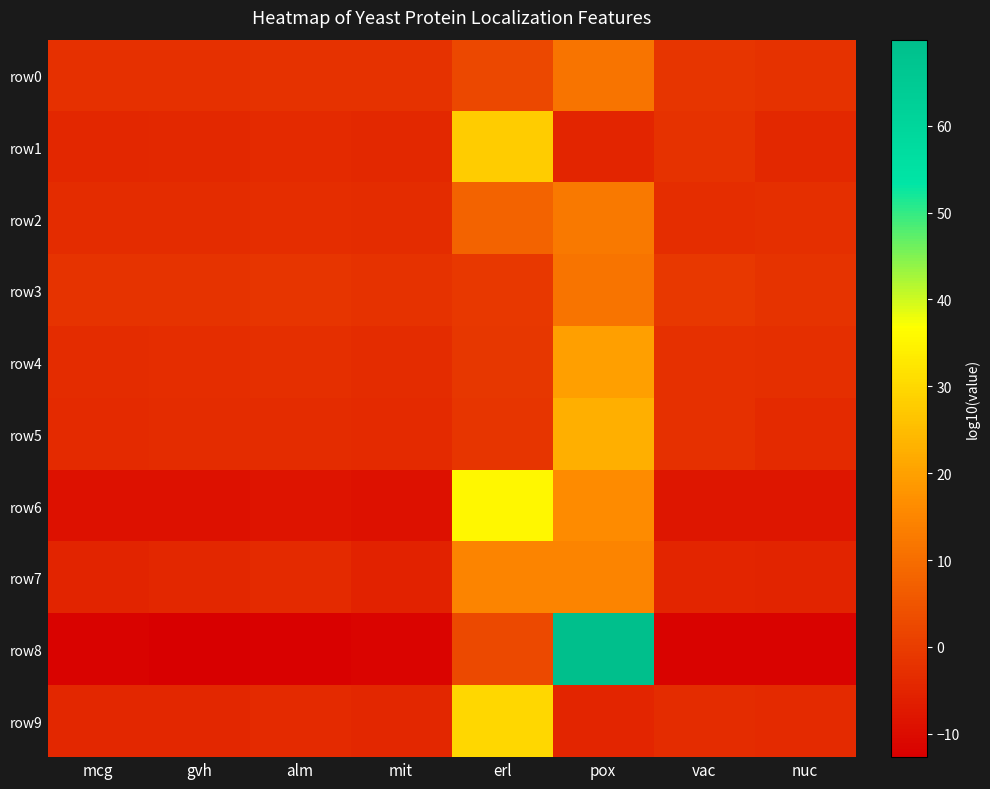

Reading left to right, what are all the values shown in this chart?

row0: mcg=-2.5	gvh=-2.5	alm=-2.3	mit=-2.2	erl=2.2	pox=11.3	vac=-1.6	nuc=-2.4
row1: mcg=-4.3	gvh=-4.2	alm=-3.8	mit=-4.3	erl=27.7	pox=-4.7	vac=-2.3	nuc=-4.1
row2: mcg=-3.6	gvh=-3.6	alm=-3.1	mit=-3.4	erl=7.7	pox=12.2	vac=-3.1	nuc=-3.0
row3: mcg=-2.0	gvh=-2.0	alm=-1.6	mit=-2.1	erl=-0.9	pox=11.3	vac=-0.8	nuc=-1.9
row4: mcg=-3.4	gvh=-3.3	alm=-2.8	mit=-3.6	erl=-1.3	pox=19.9	vac=-2.5	nuc=-3.0
row5: mcg=-3.7	gvh=-3.6	alm=-3.4	mit=-3.8	erl=-1.7	pox=22.5	vac=-2.6	nuc=-3.7
row6: mcg=-9.0	gvh=-9.0	alm=-8.4	mit=-9.1	erl=35.5	pox=16.1	vac=-7.9	nuc=-8.1
row7: mcg=-5.2	gvh=-4.4	alm=-3.8	mit=-5.4	erl=14.5	pox=14.5	vac=-4.9	nuc=-5.2
row8: mcg=-12.0	gvh=-12.7	alm=-12.2	mit=-11.7	erl=2.7	pox=69.9	vac=-11.9	nuc=-12.0
row9: mcg=-4.6	gvh=-4.5	alm=-4.0	mit=-4.5	erl=29.7	pox=-4.8	vac=-3.4	nuc=-3.8